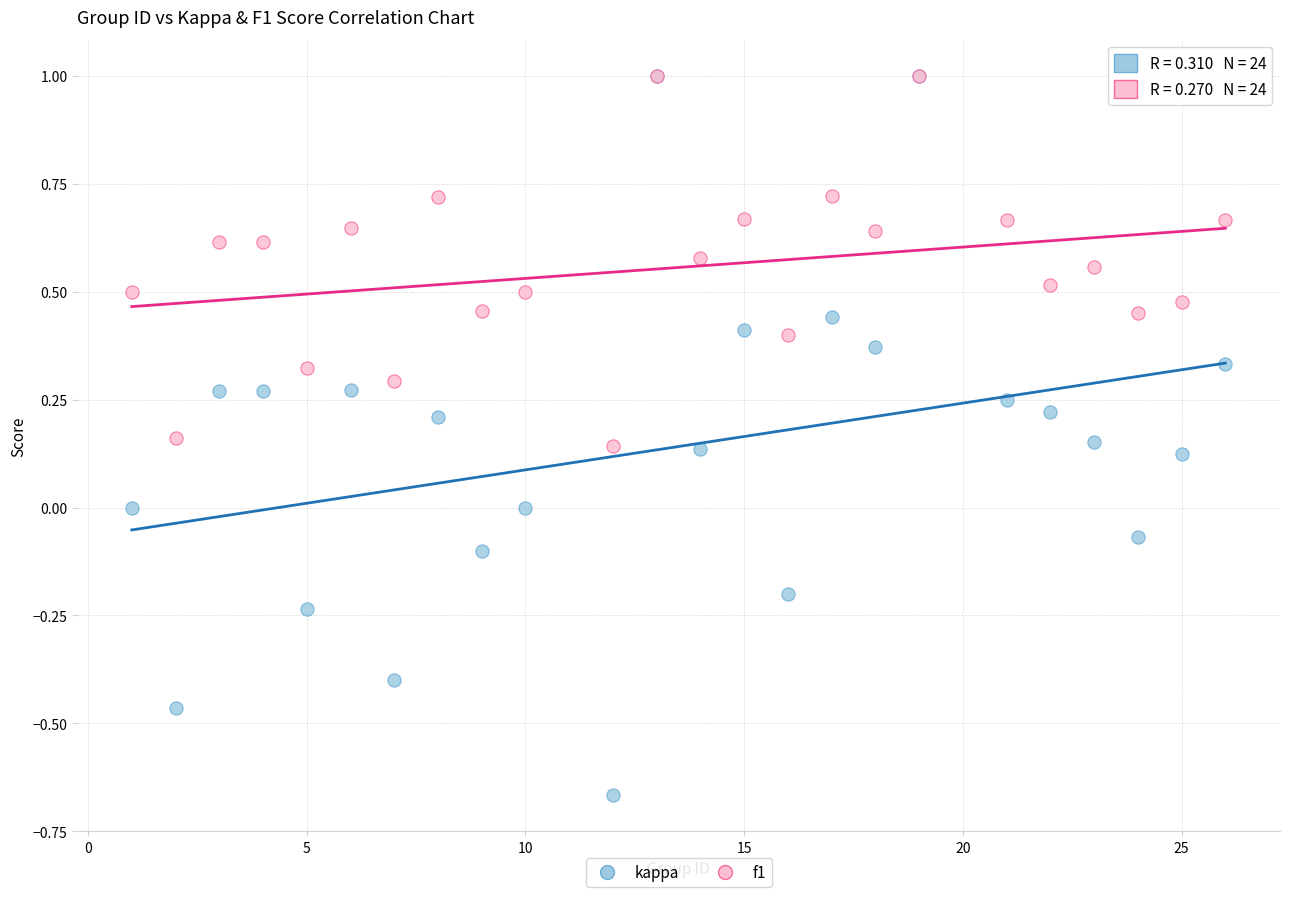

Which series has the widest spread of Y values?

kappa